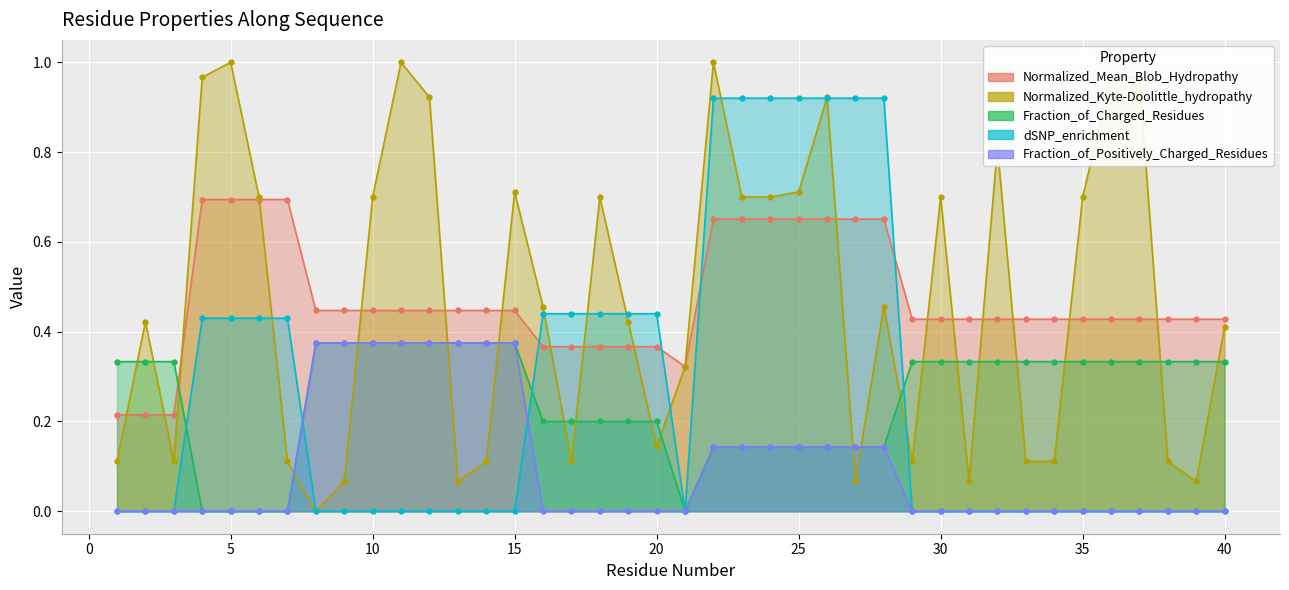

True or false: Fraction_of_Charged_Residues has more than 2 points higher than both neighbors.

False